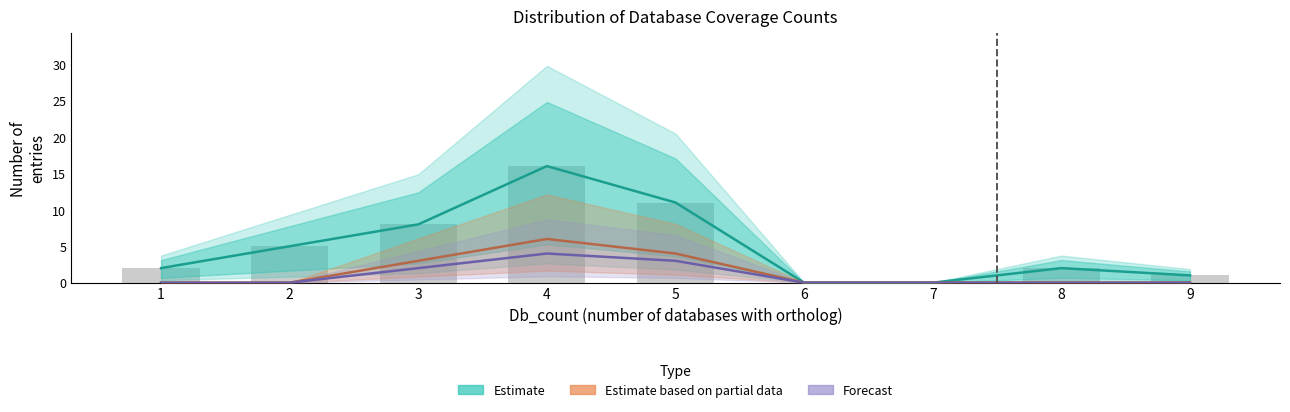

Which series has the largest range (max minus min)?

Estimate